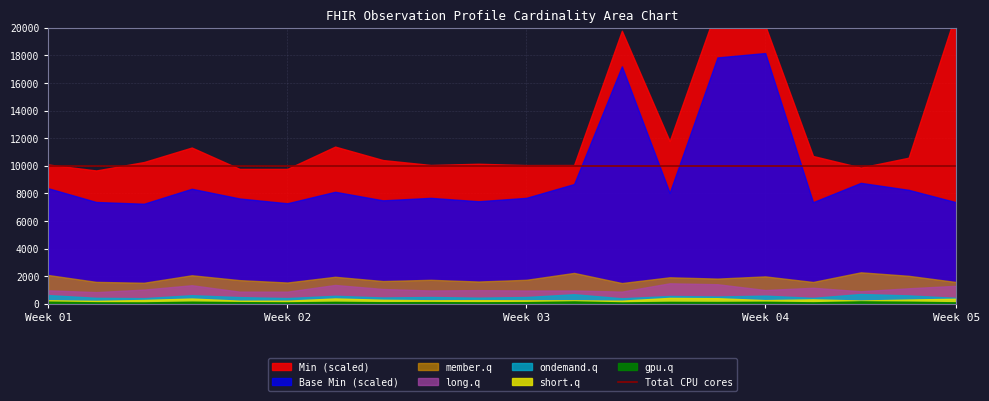

True or false: Min and Base Min intersect in this chart.

False